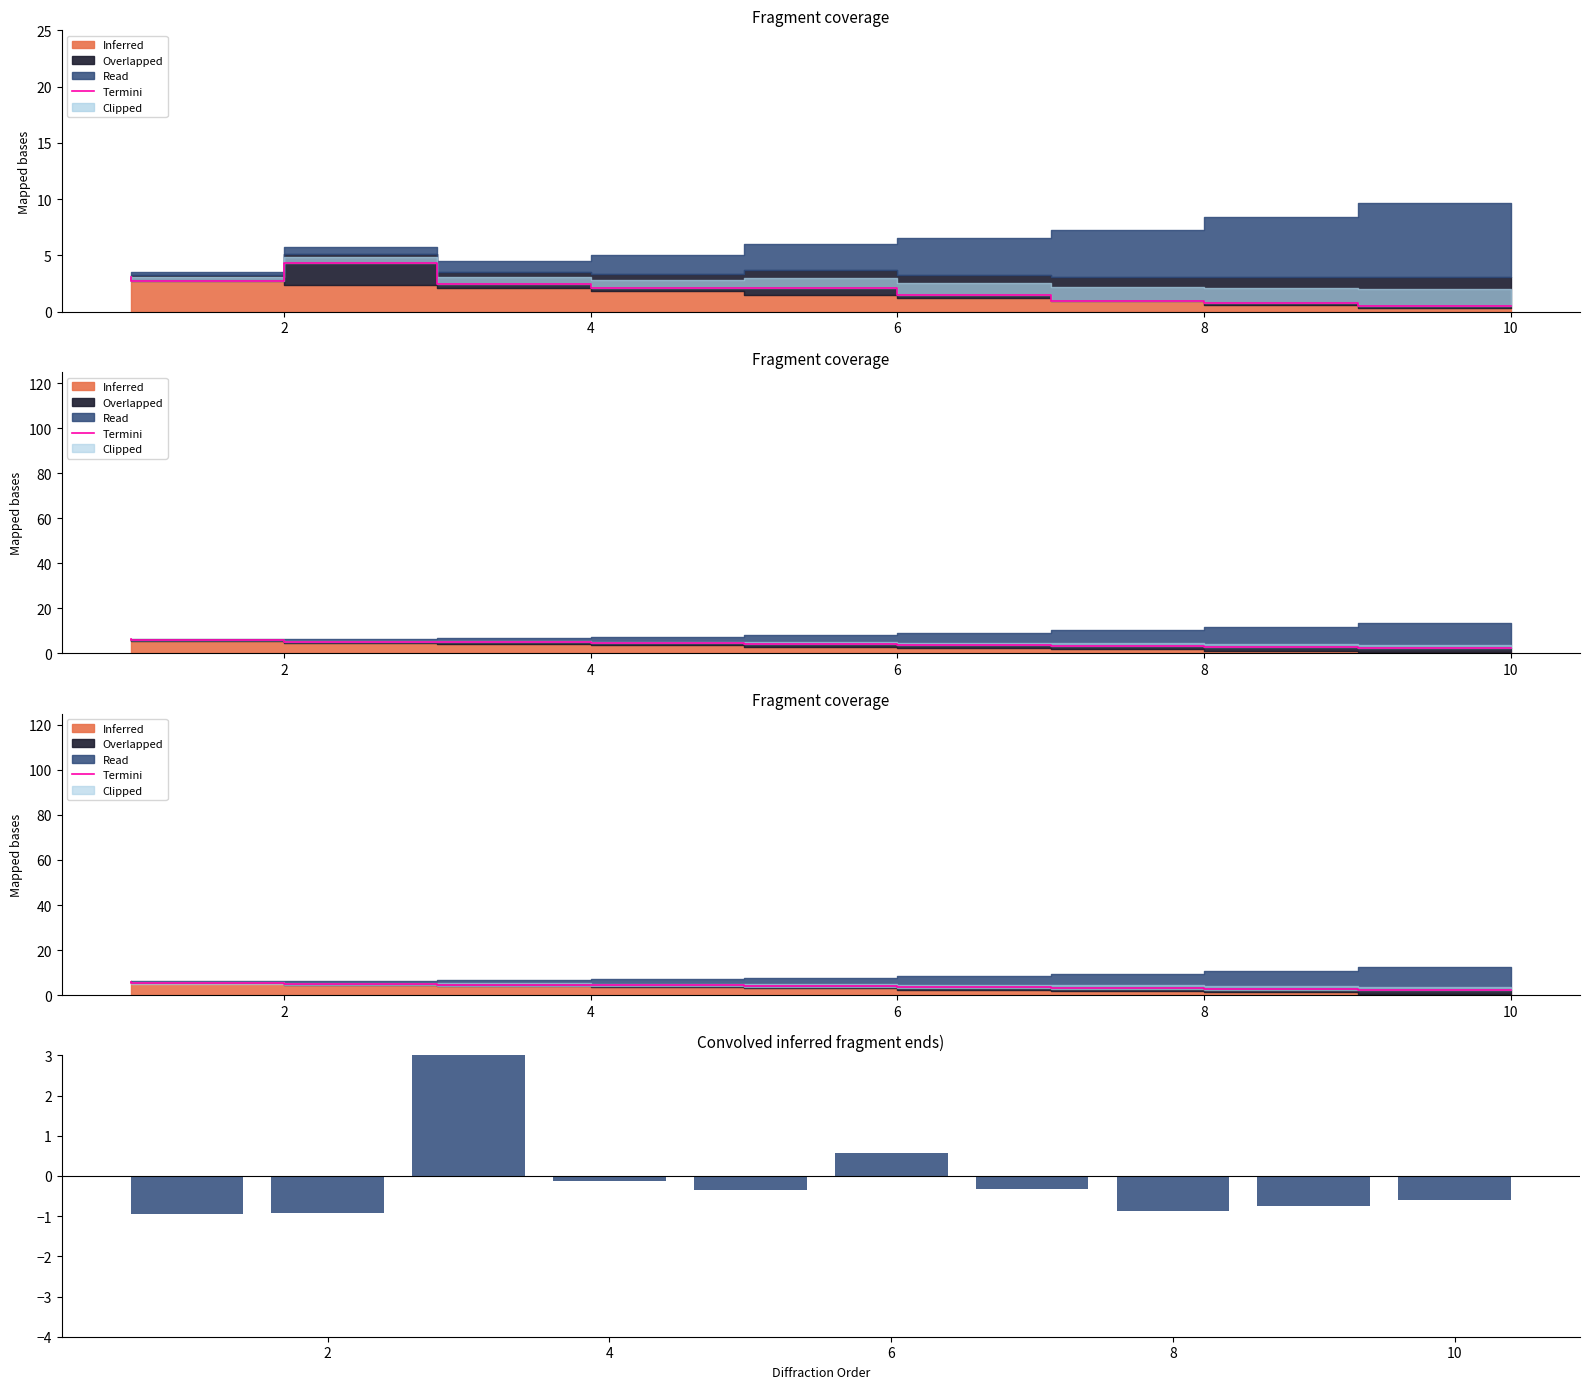

Count the number of categories in the chart.

10